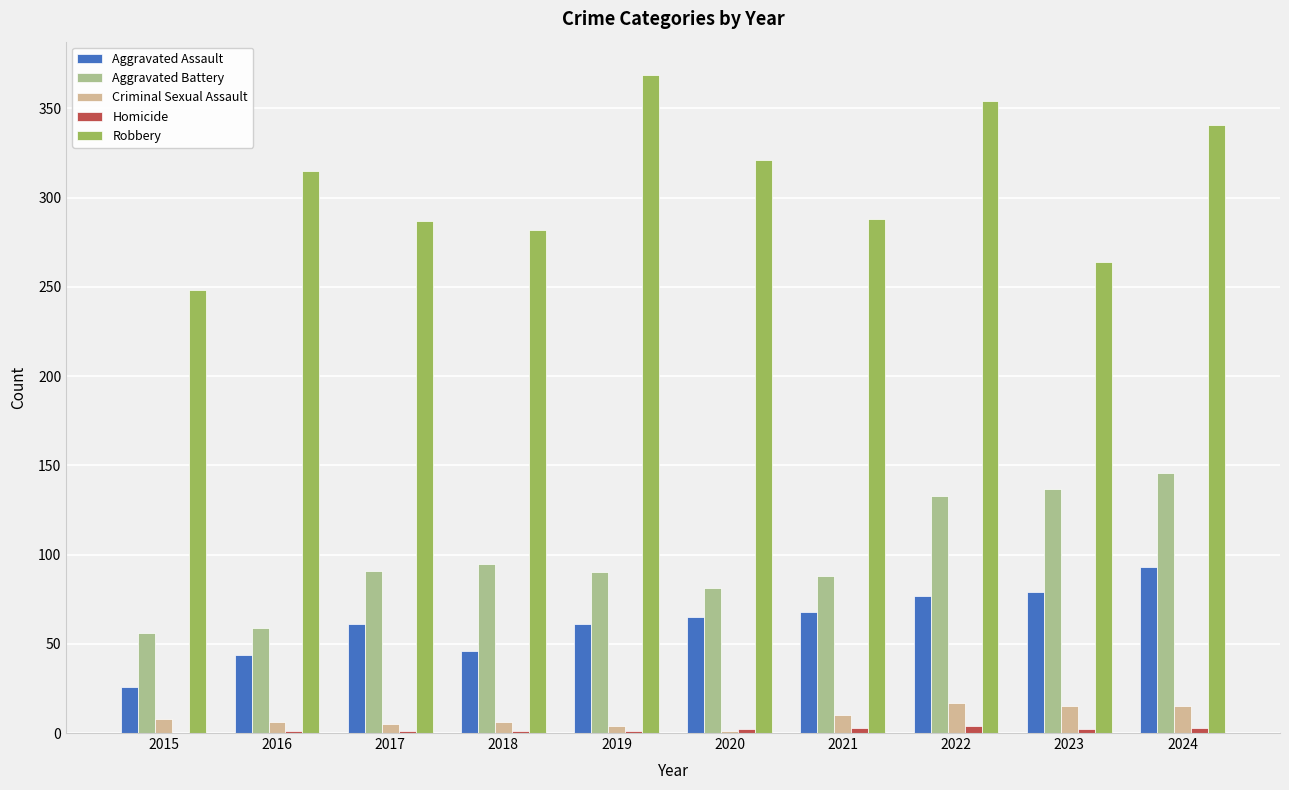

How many categories are shown in the chart?

10